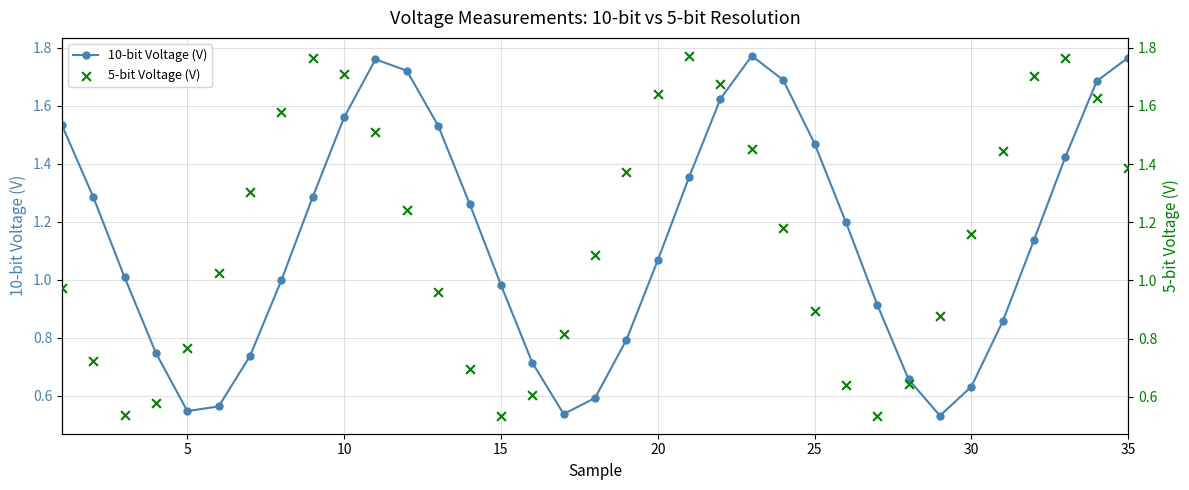

Which series reaches the maximum Y coordinate?

10-bit Voltage (V)